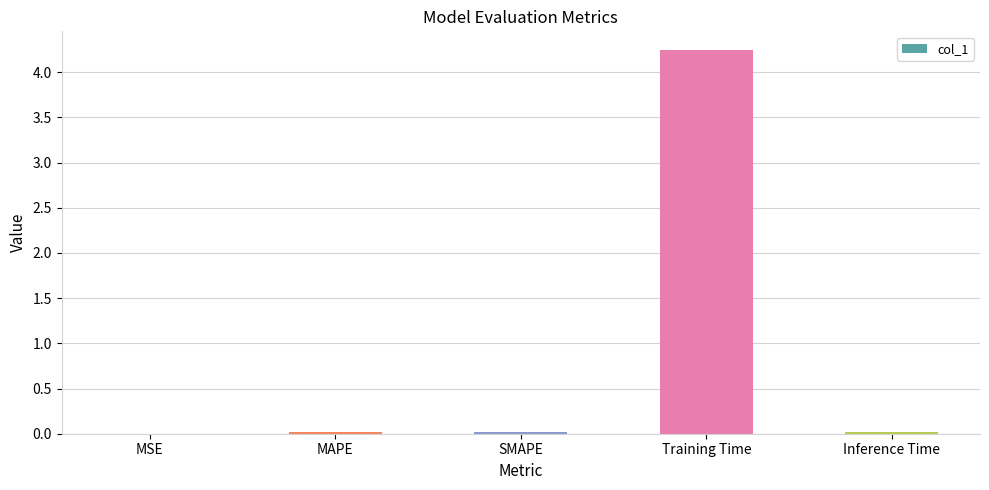

What is the change in value from Training Time to Inference Time?

-4.2